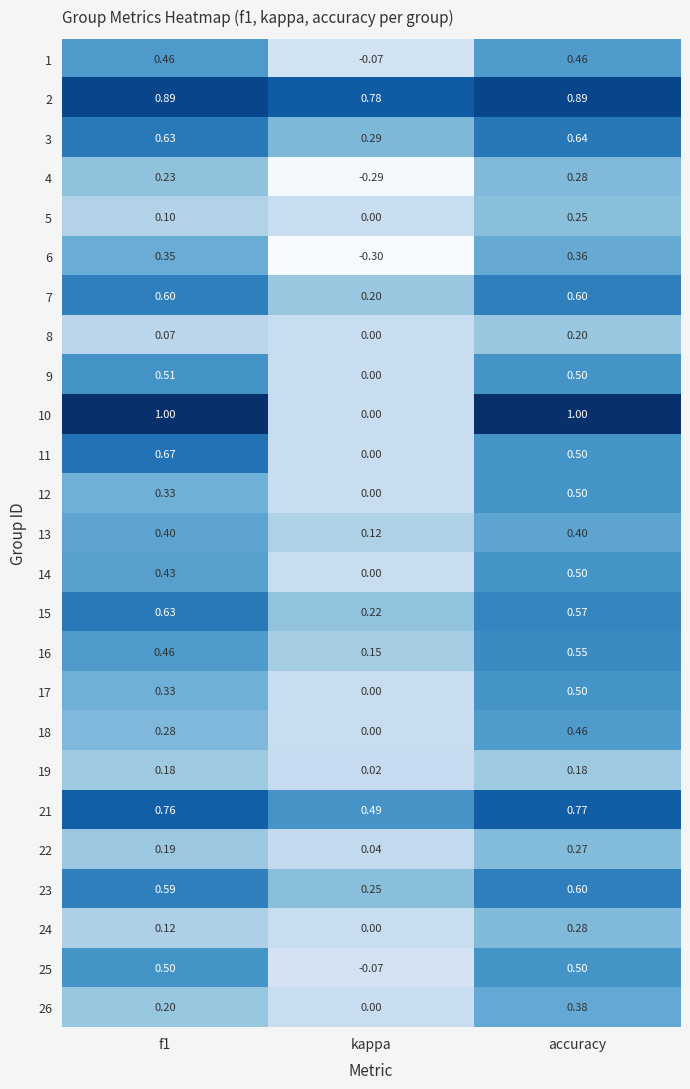

At which category is the sum across all series the highest?

accuracy